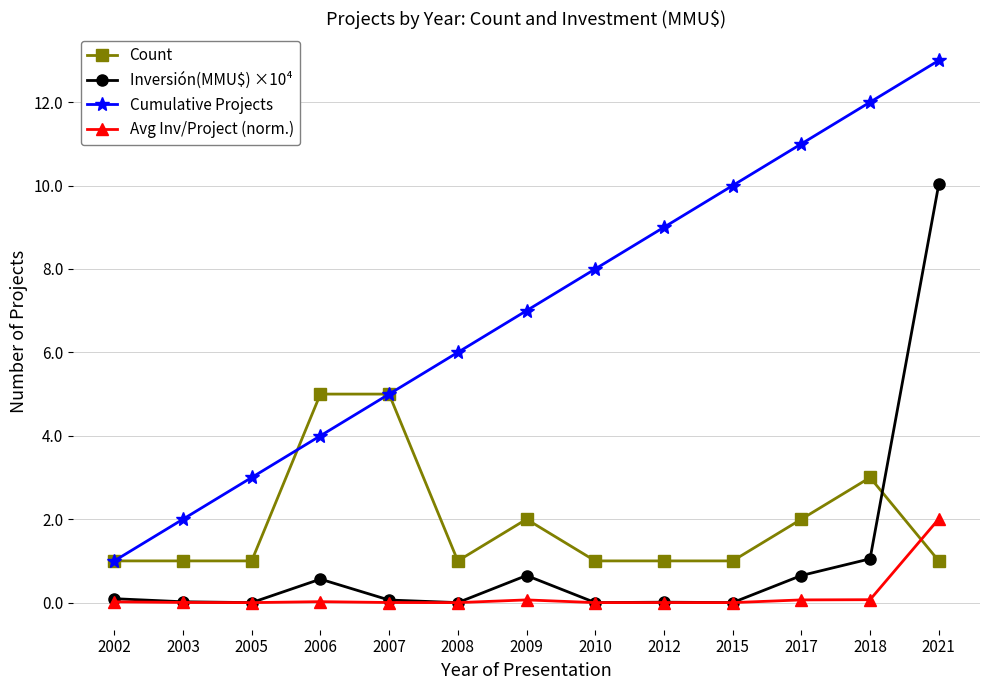

True or false: Avg Inv/Project (norm.) and Count intersect in this chart.

True